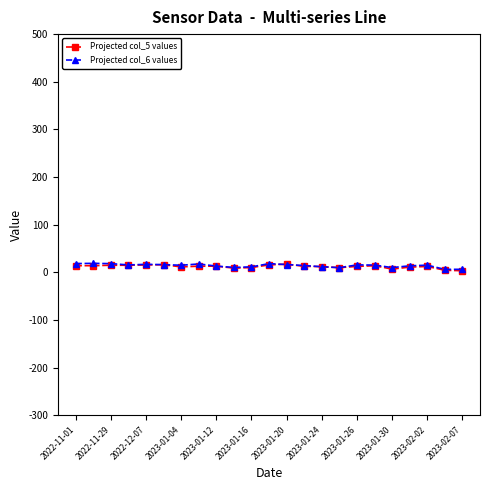

What is the minimum value for Projected col_6 values?

6.1